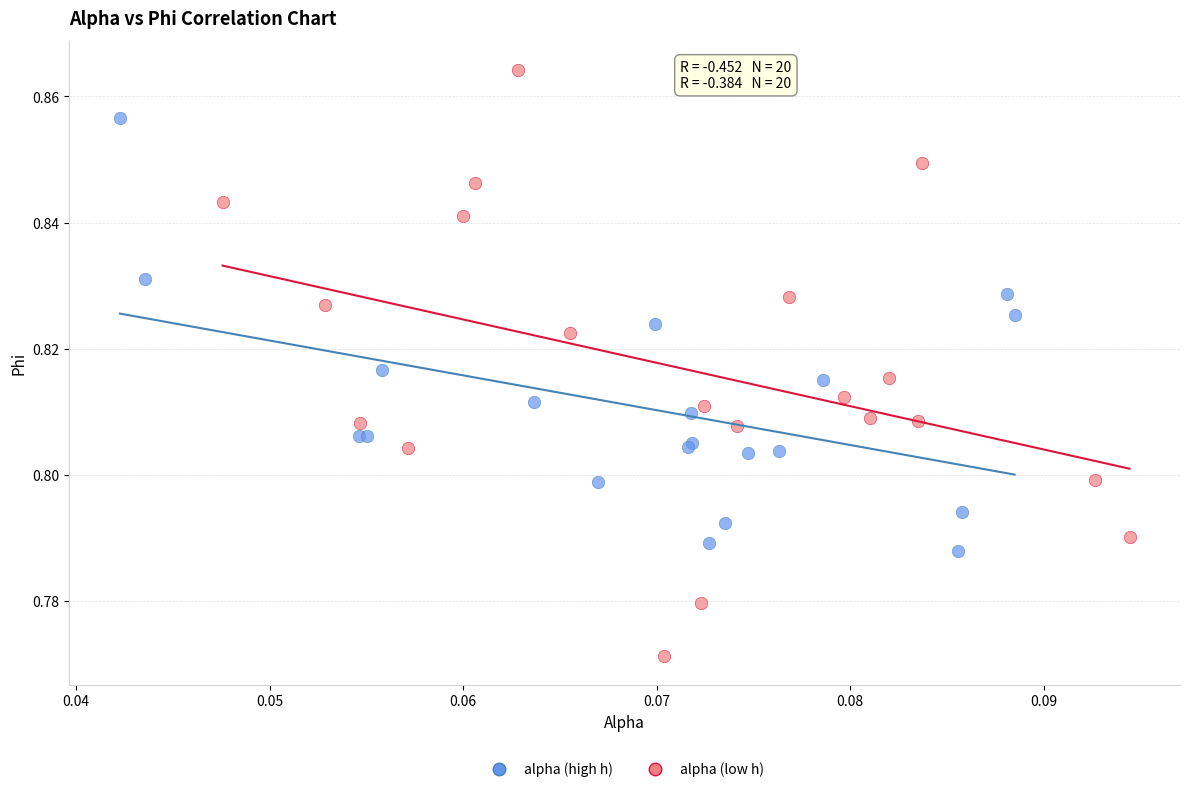

Which series has the widest spread of Y values?

alpha (low h)